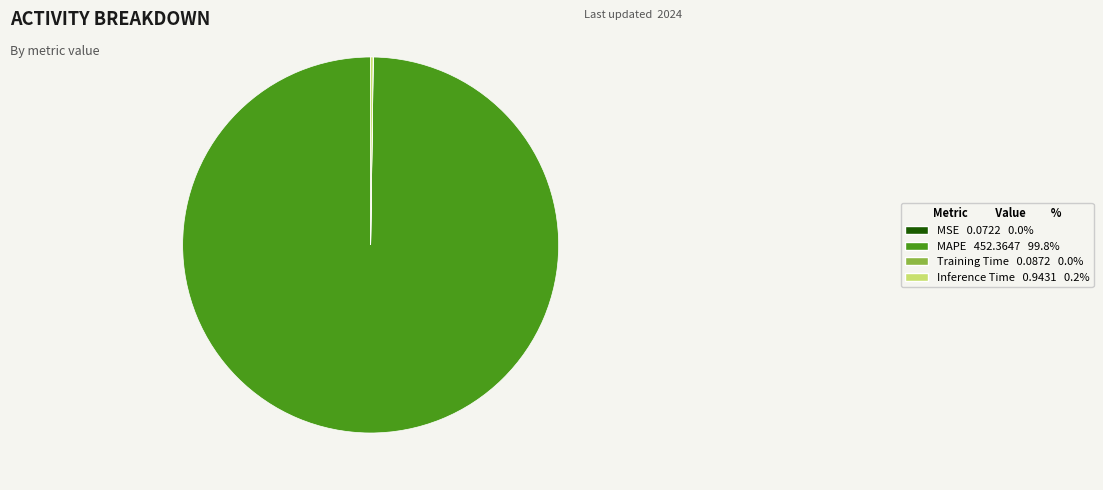

Which category has the biggest portion of the pie?

MAPE